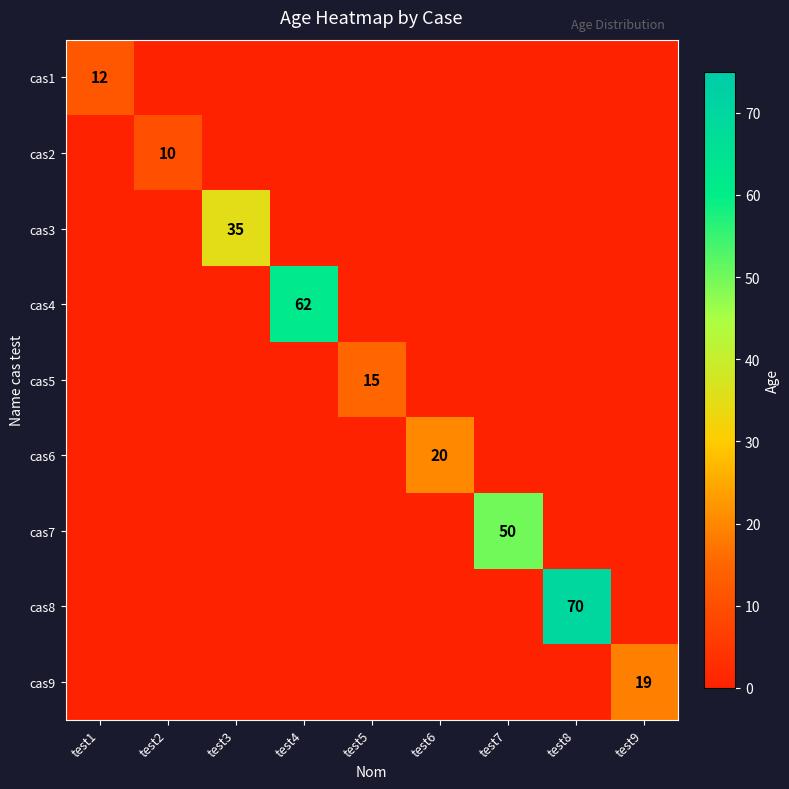

Is it true that cas1 equals 19 at test1?

False